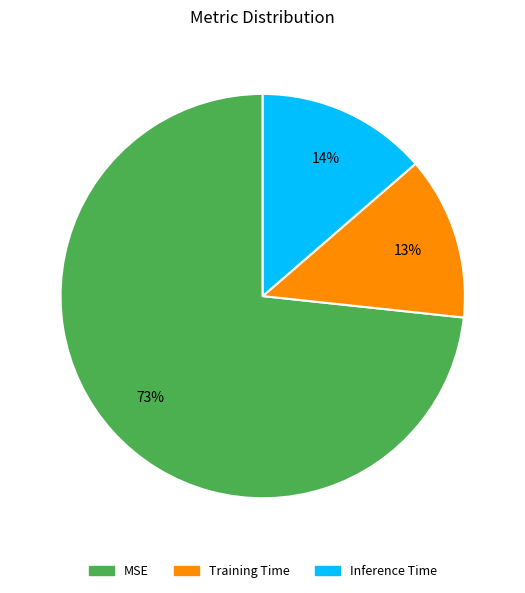

Do Training Time and Inference Time together represent more than half of the pie?

No